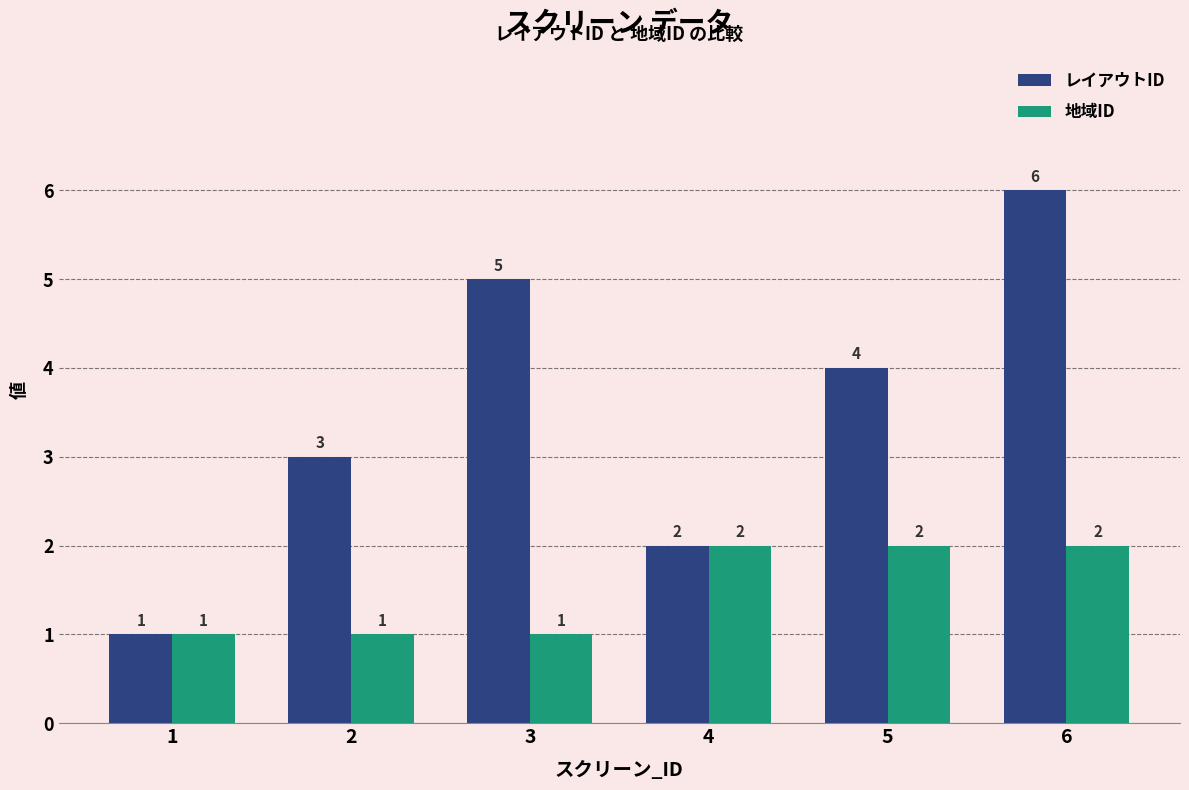

At which label does レイアウトID reach its peak?

6